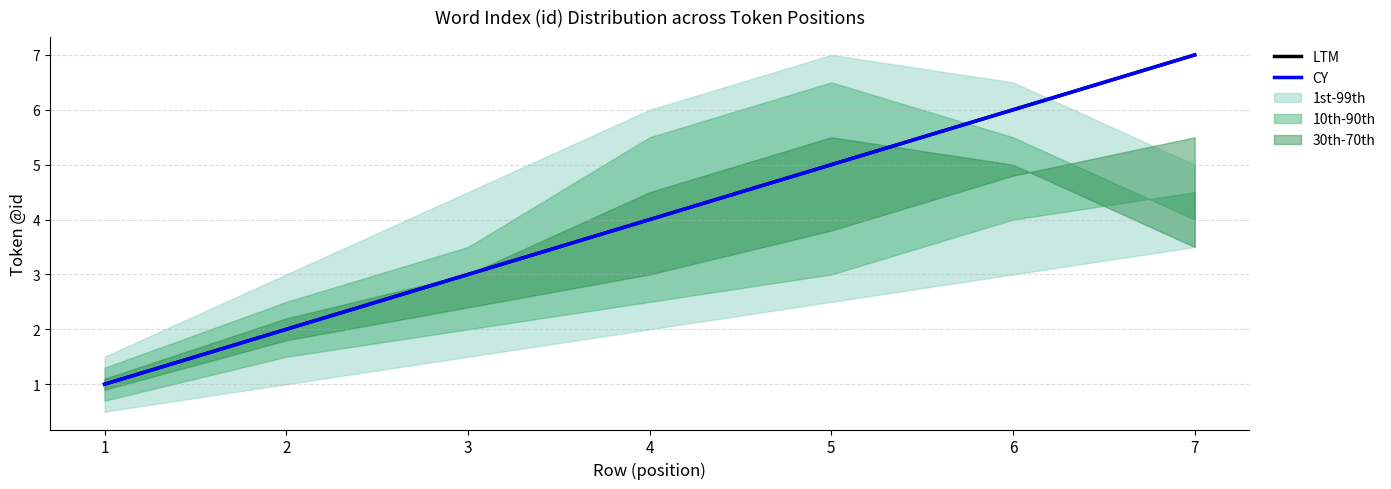

How many data points in LTM are less than 4?

3